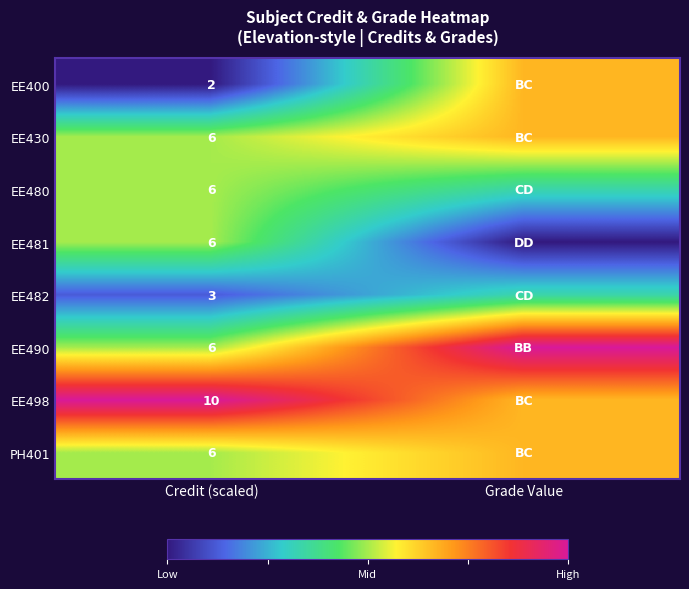

The EE482 series shows 0.3 at Grade Value. True or false?

True